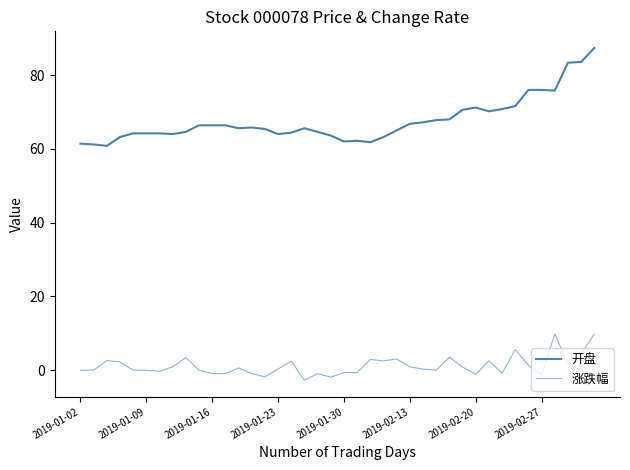

True or false: 涨跌幅 and 开盘 cross at least once.

False